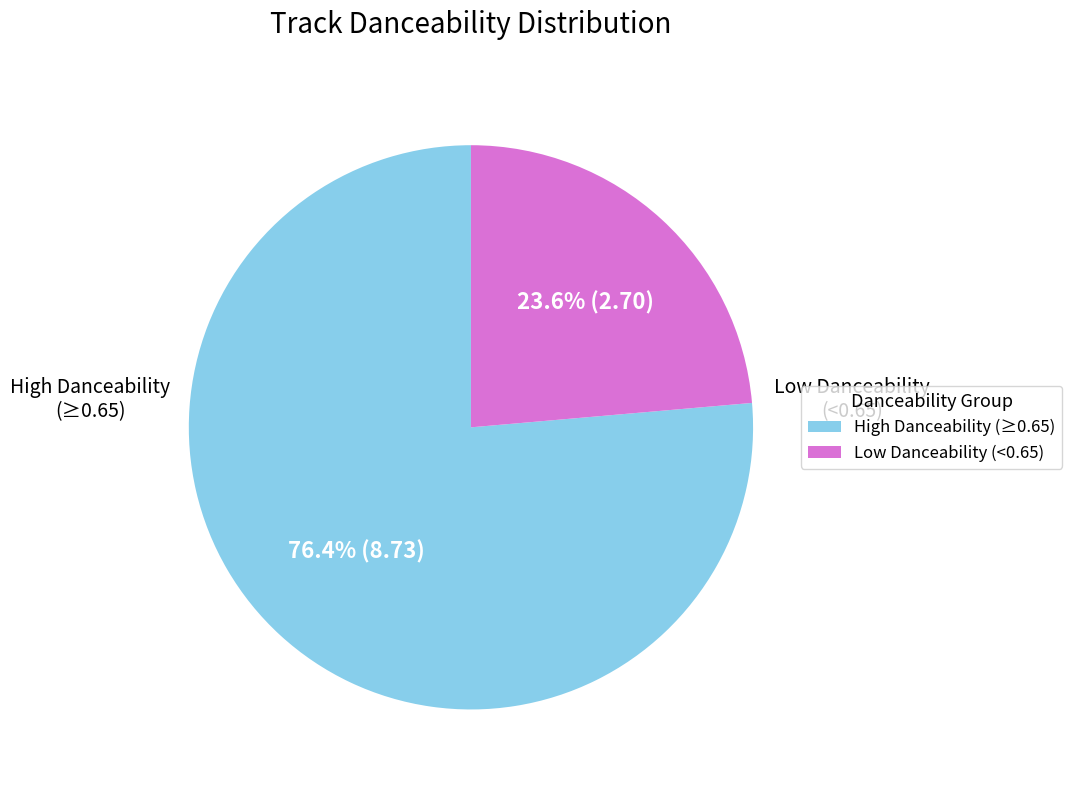

Is there a majority slice in this chart?

Yes